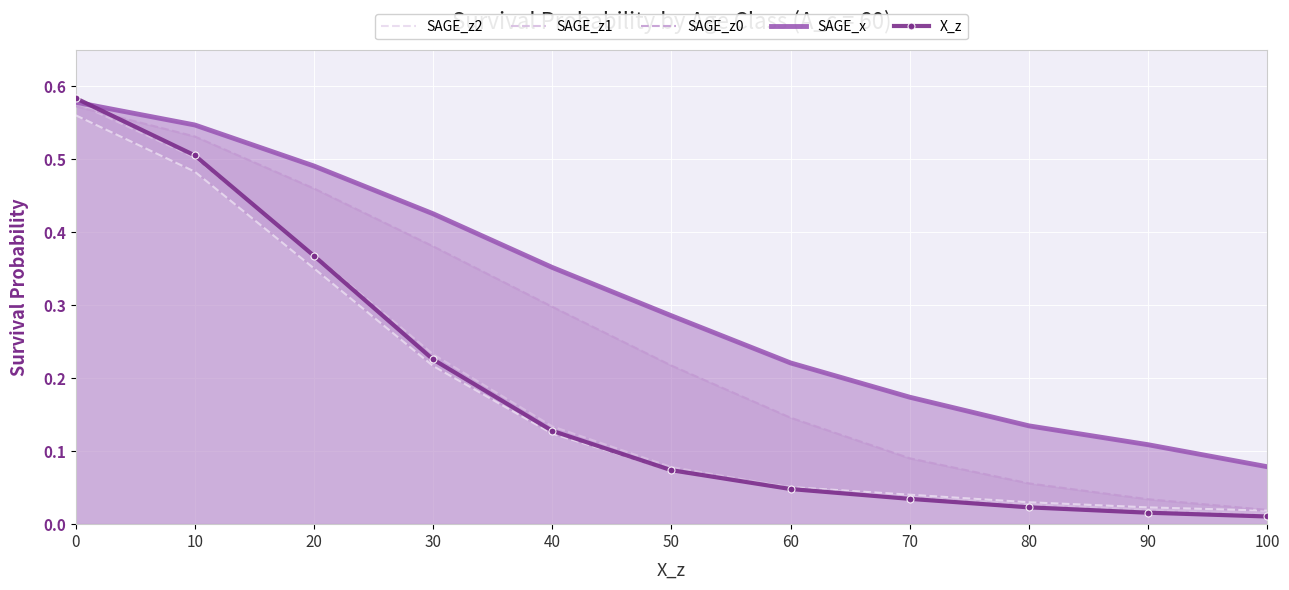

Is the value of SAGE_x at 10 greater than the value of SAGE_z2 at 80?

Yes